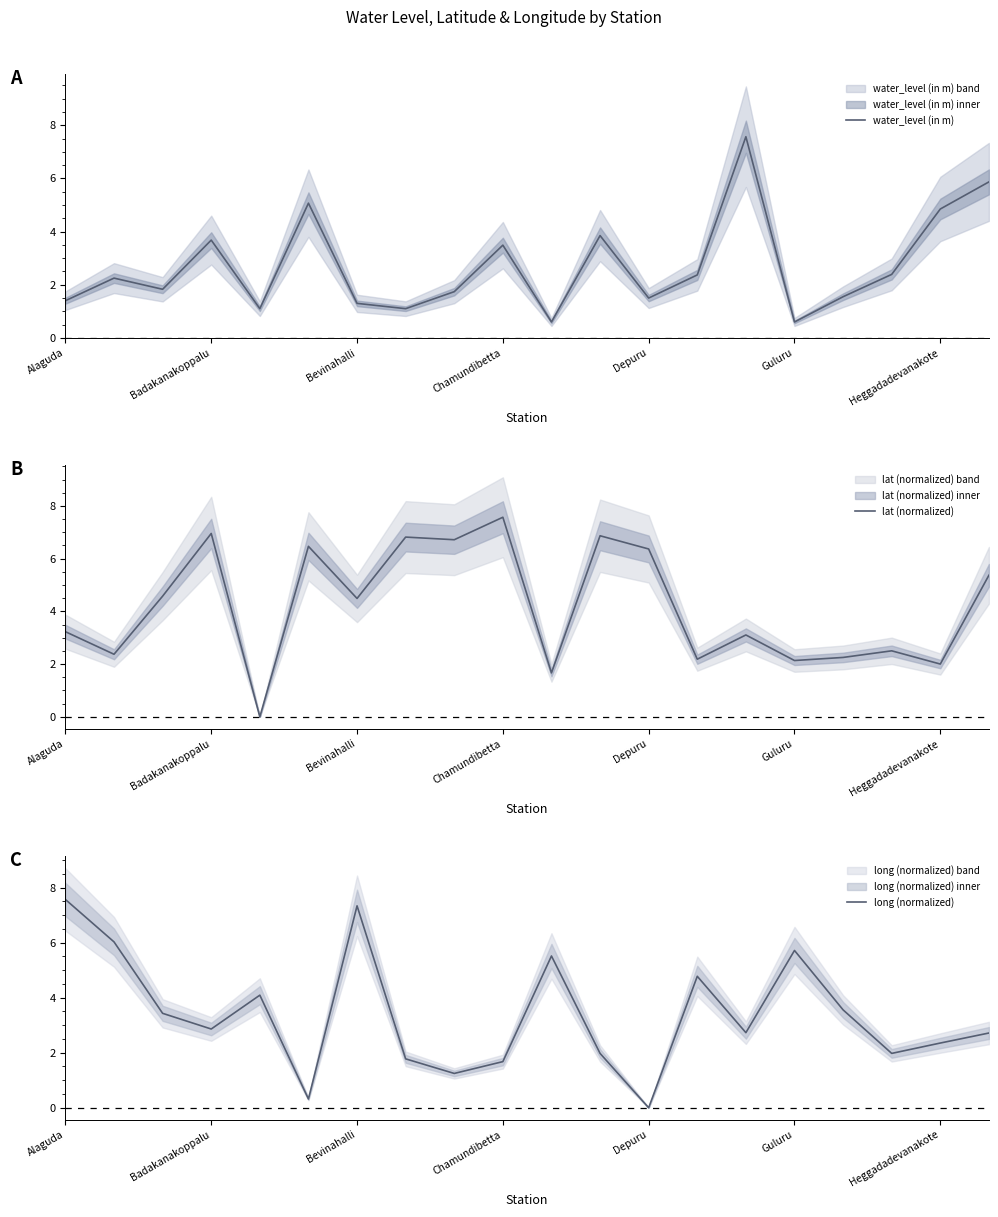

How many interior local valleys does the lat (normalized) series have?

8